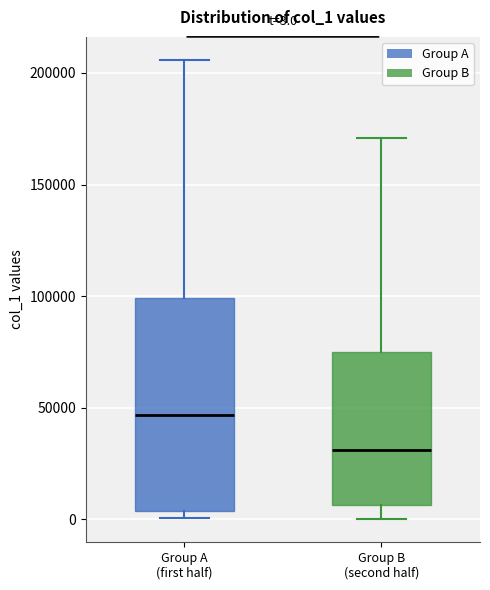

Which box has the highest median line?

Group A (first half)